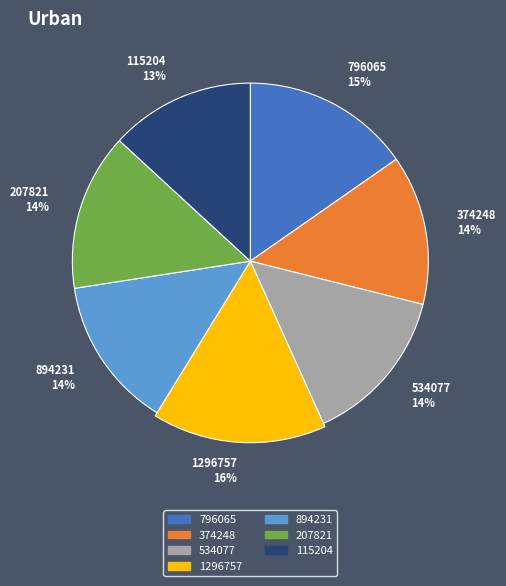

Does any single category account for the majority?

No